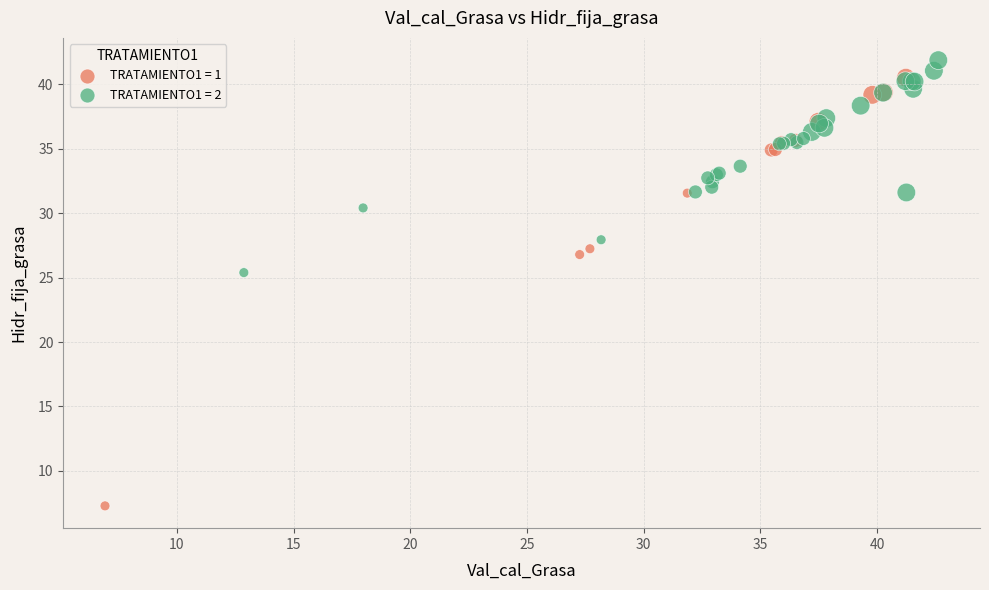

Which series contains the lowest Y value?

TRATAMIENTO1 = 1